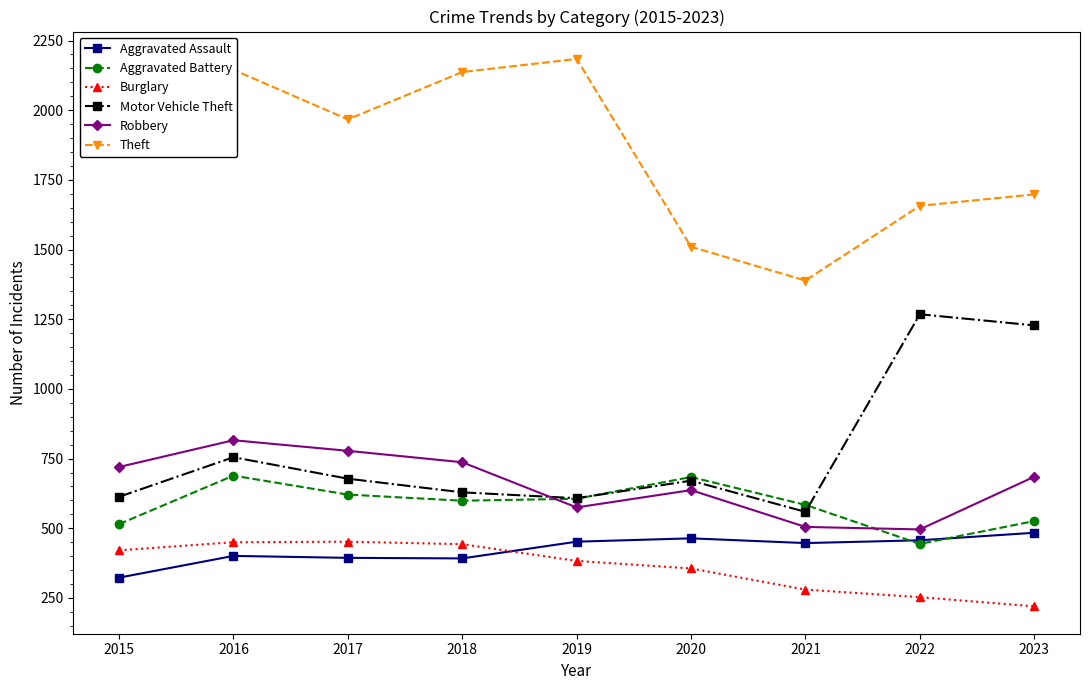

Where is the first local maximum for Aggravated Battery?

2016